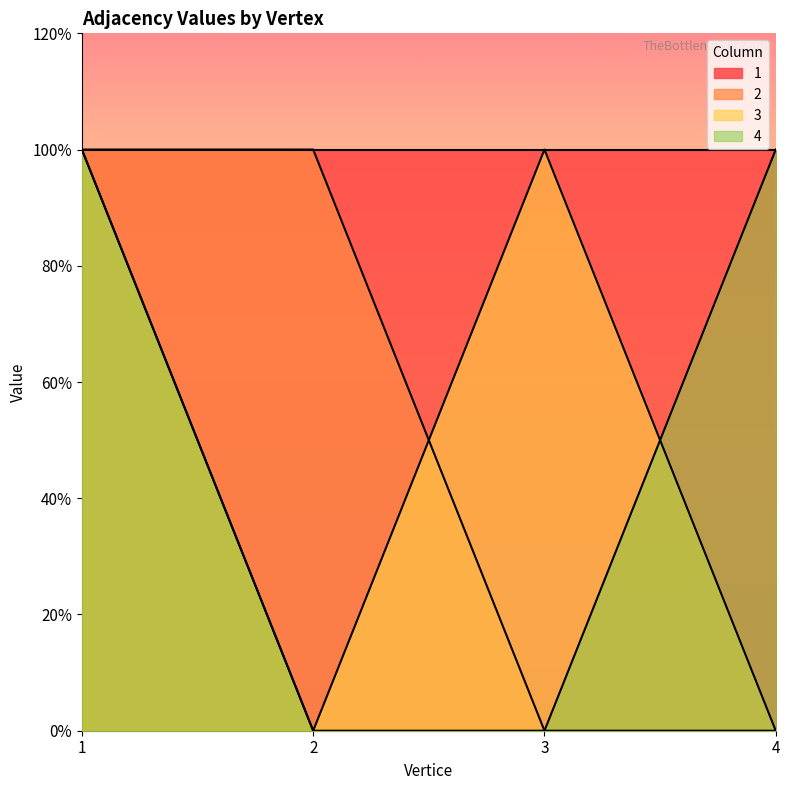

At which category does 3 reach its first local peak?

3